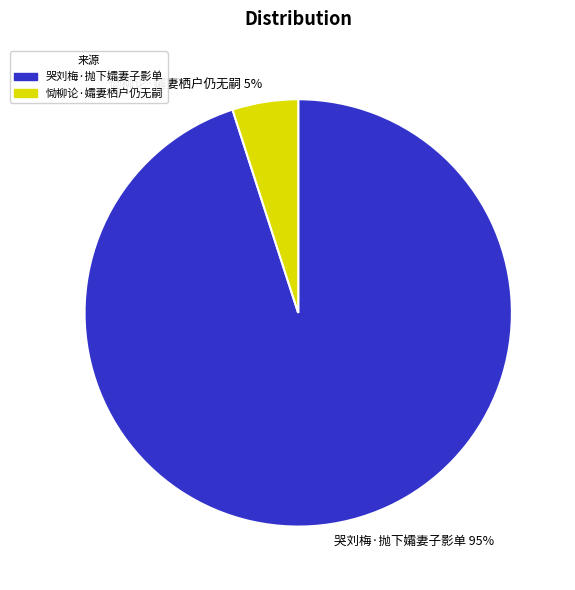

To the nearest percent, what percentage of the pie is 恸柳论·孀妻栖户仍无嗣?

5%